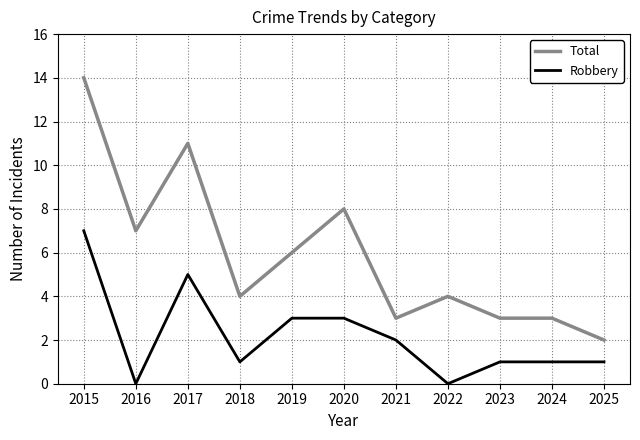

Rank the series by their maximum value, from lowest to highest.

Robbery, Total